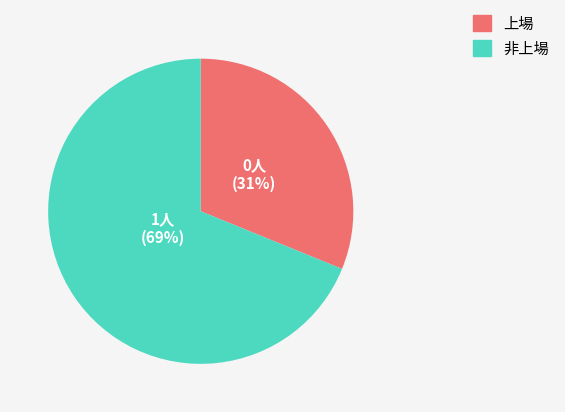

To the nearest percent, what is the difference between the largest and smallest slice percentages?

38%